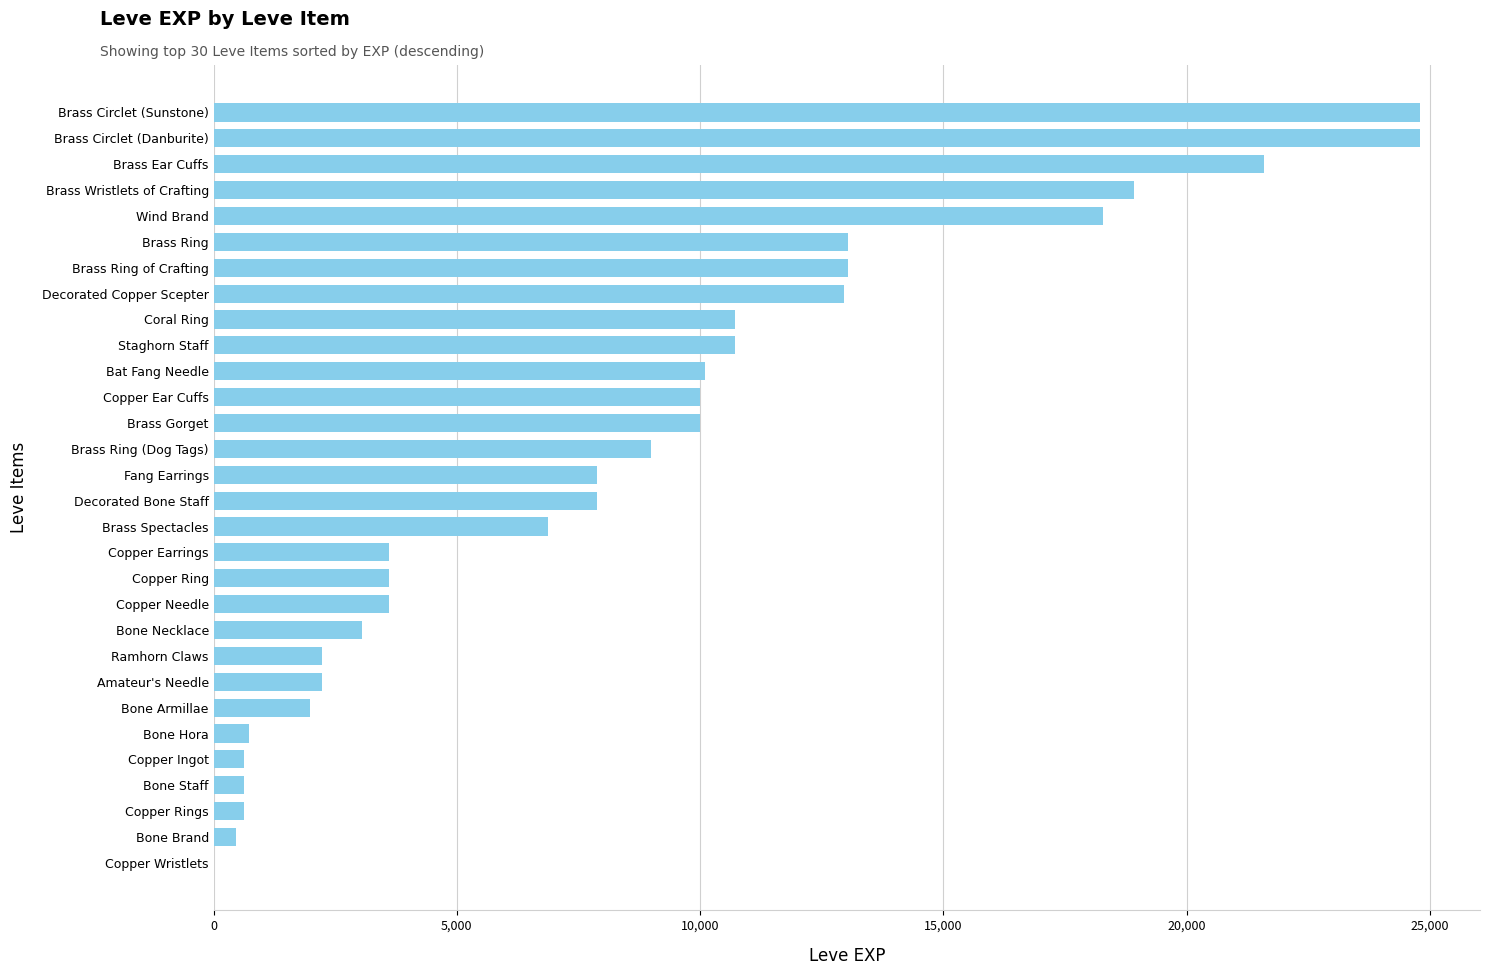

What is the ratio of the value at Decorated Bone Staff to the value at Copper Rings?

12.5